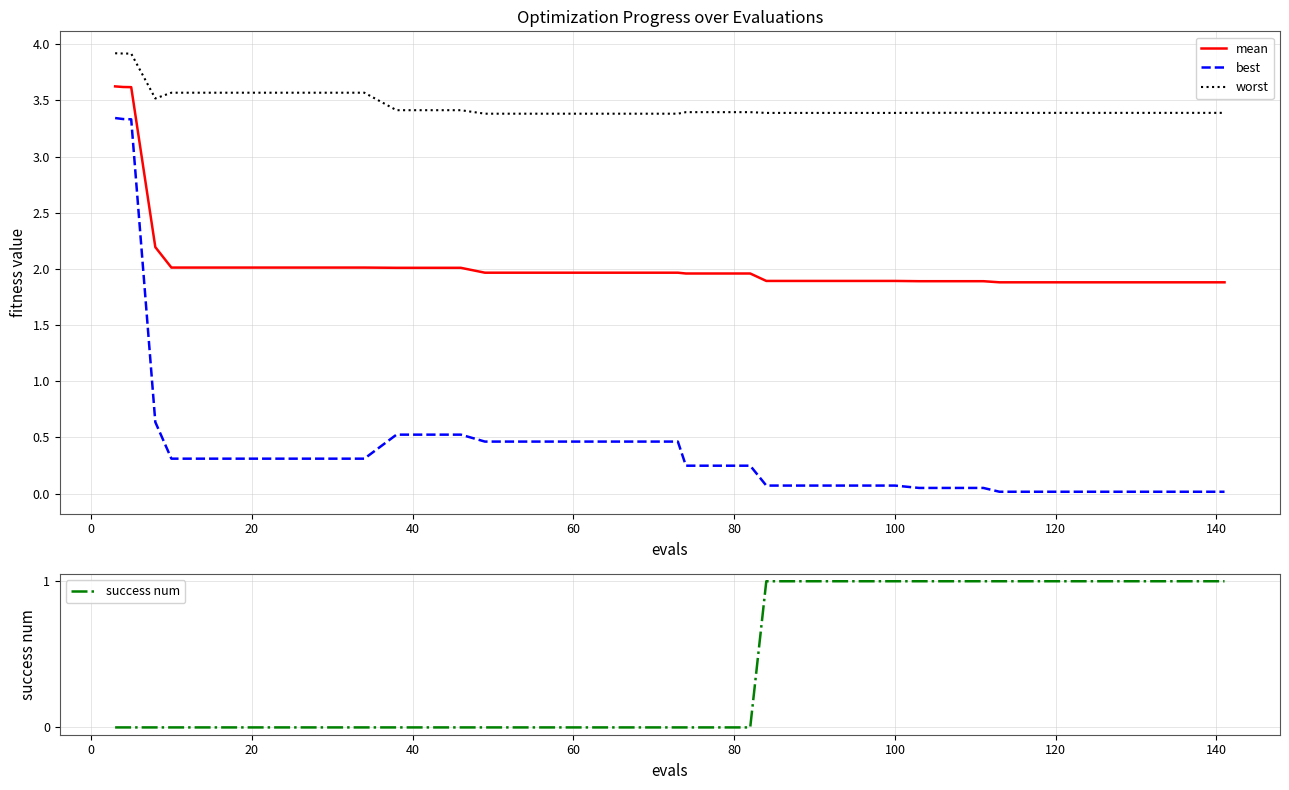

What is the sum of all best values?

19.0